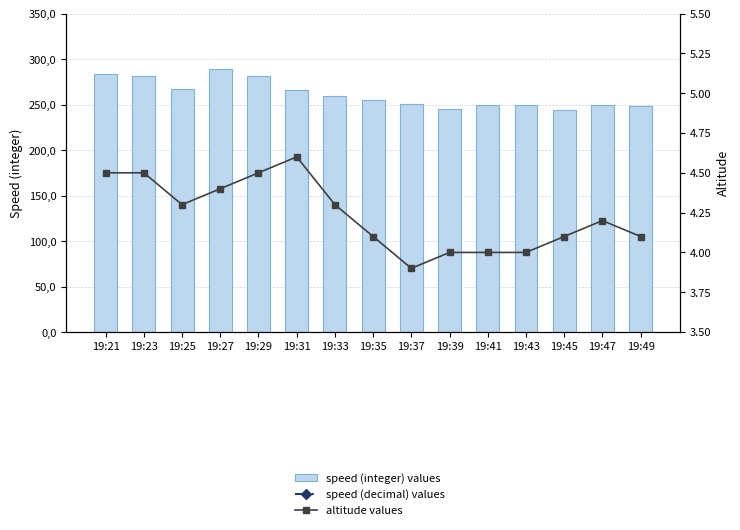

At which category is the sum across all series the highest?

19:27